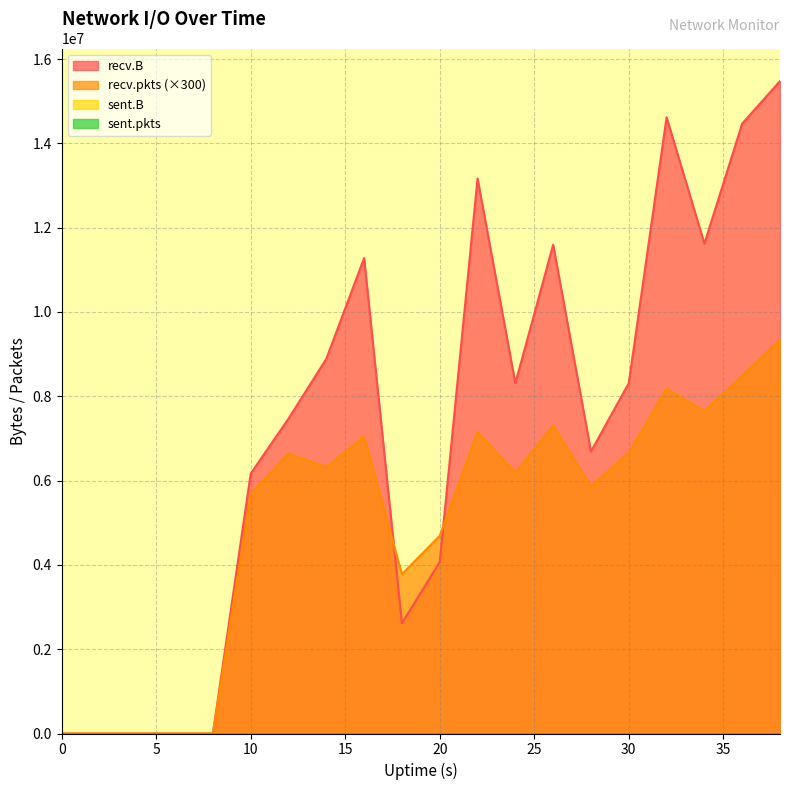

Which series ends up on top after the final intersection of recv.pkts and recv.B?

recv.B